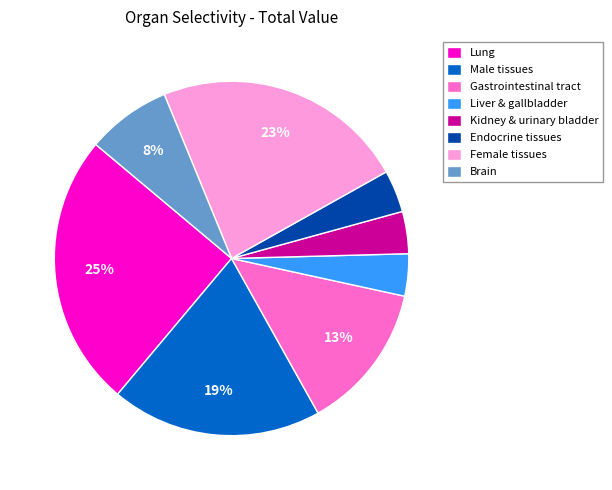

True or false: Gastrointestinal tract accounts for 13% of the total.

True